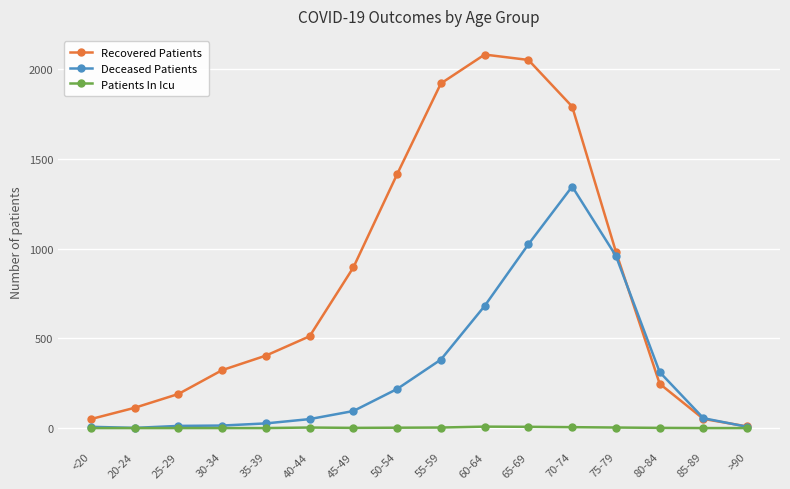

What is the total value across all series at 45-49?

992